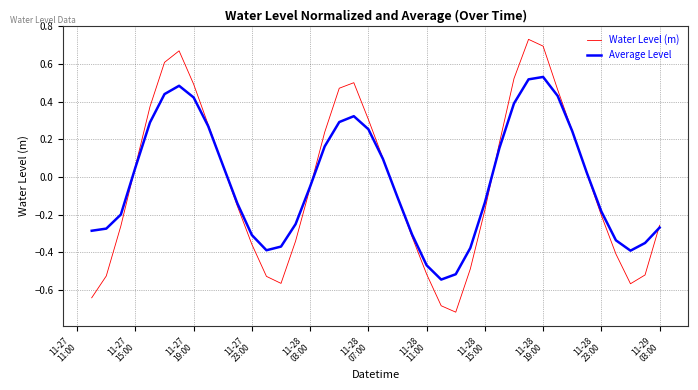

How many lines are shown in the chart?

2